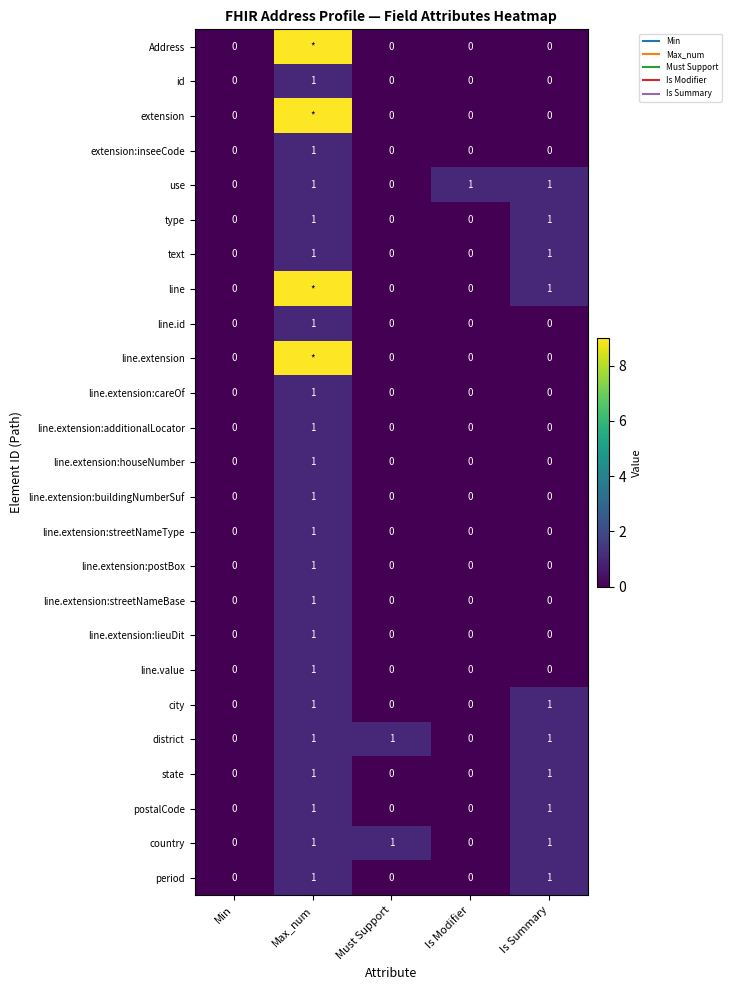

Count the postalCode values in the range 0 to 1.

5